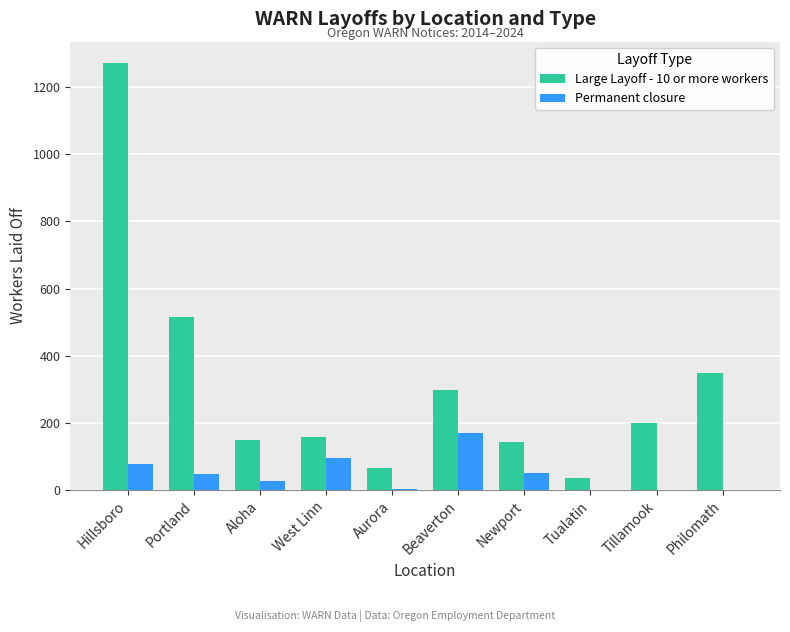

What is the sum of the Permanent closure values at Portland and Philomath?

49